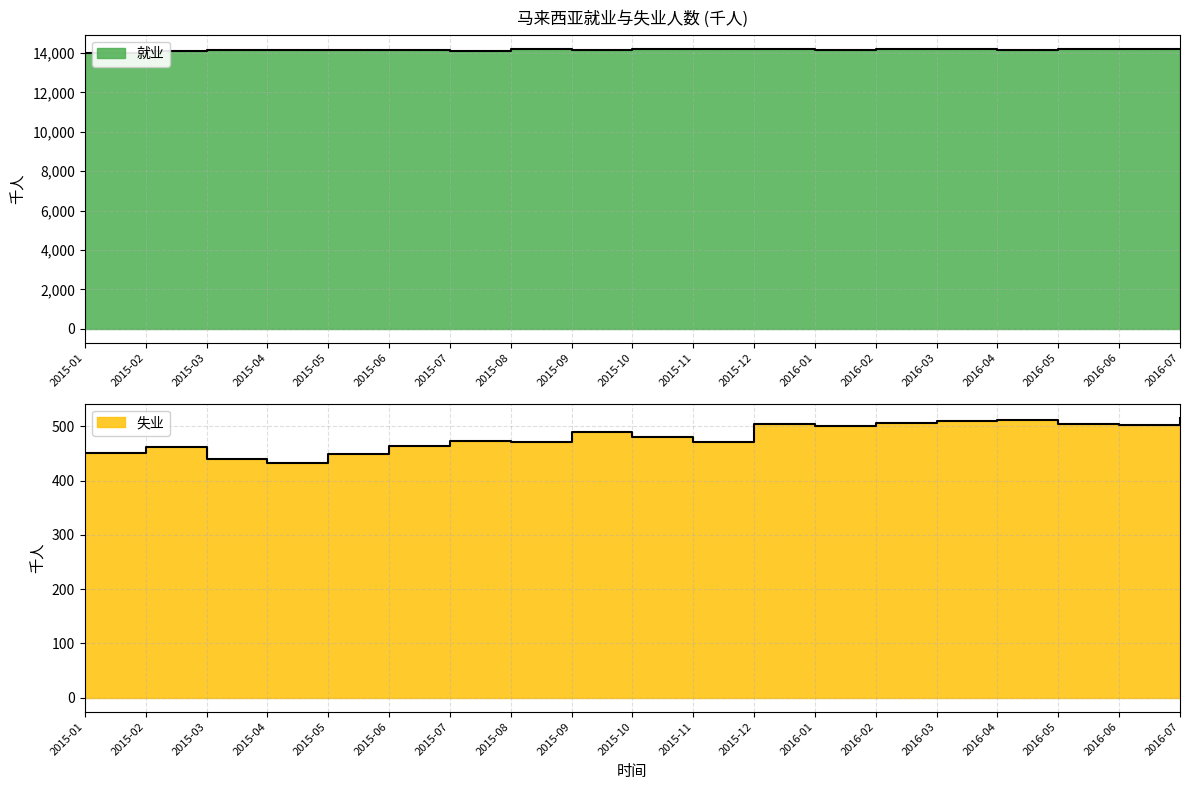

Which has a higher value, 2015-05 or 2015-07?

2015-05